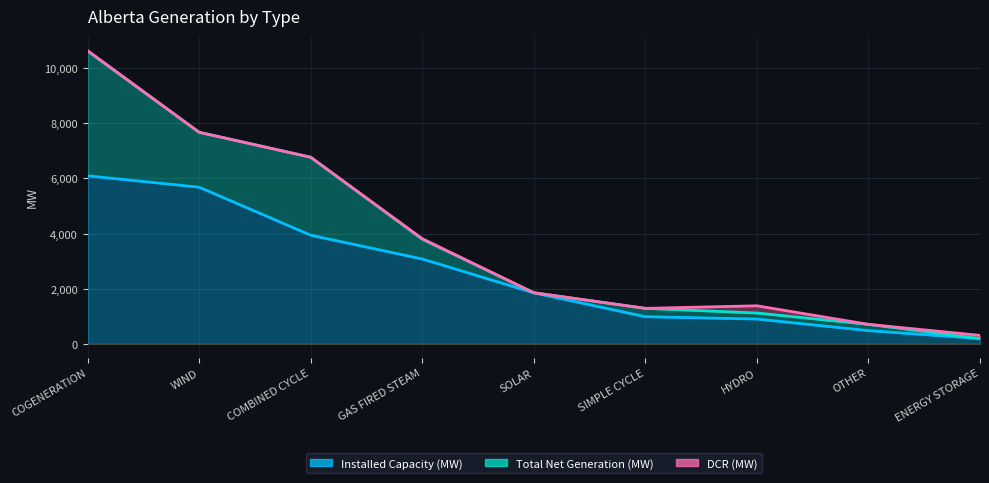

What are all the series names shown in the legend?

Installed Capacity (MW), Total Net Generation (MW), DCR (MW)